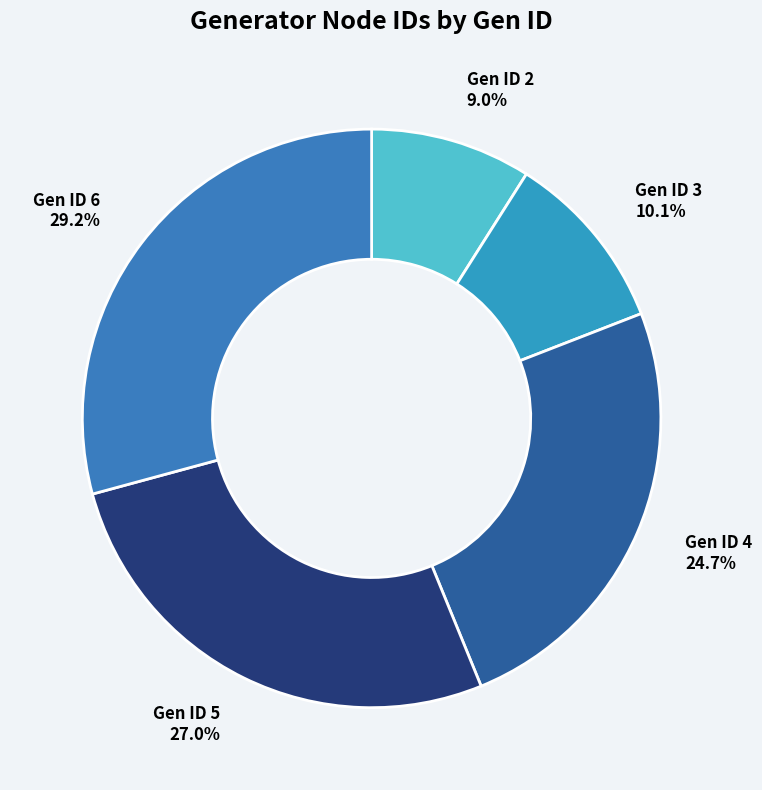

What is the smallest slice in the pie chart?

Gen ID 2 9.0%